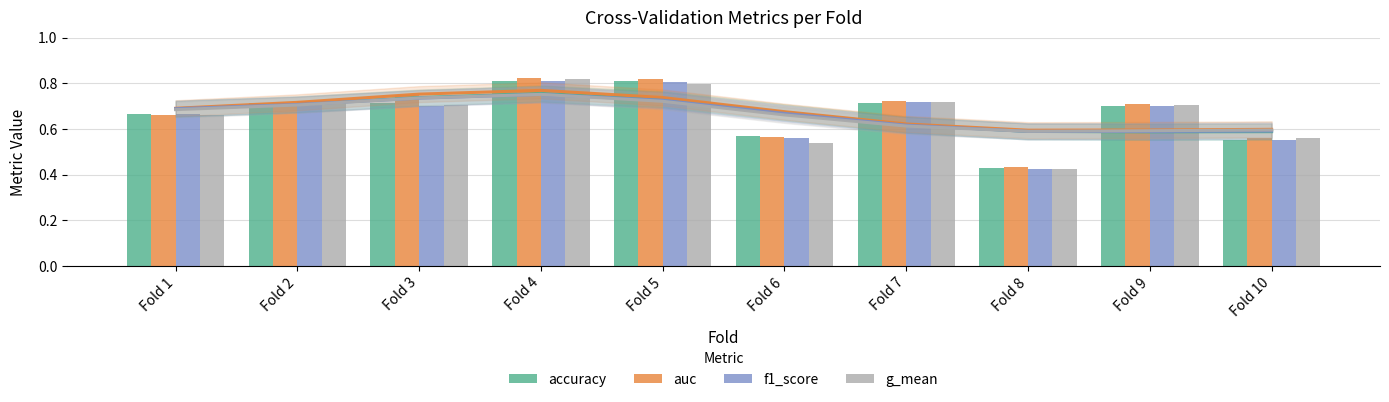

Which has a higher value, Fold 2 or Fold 6?

Fold 2